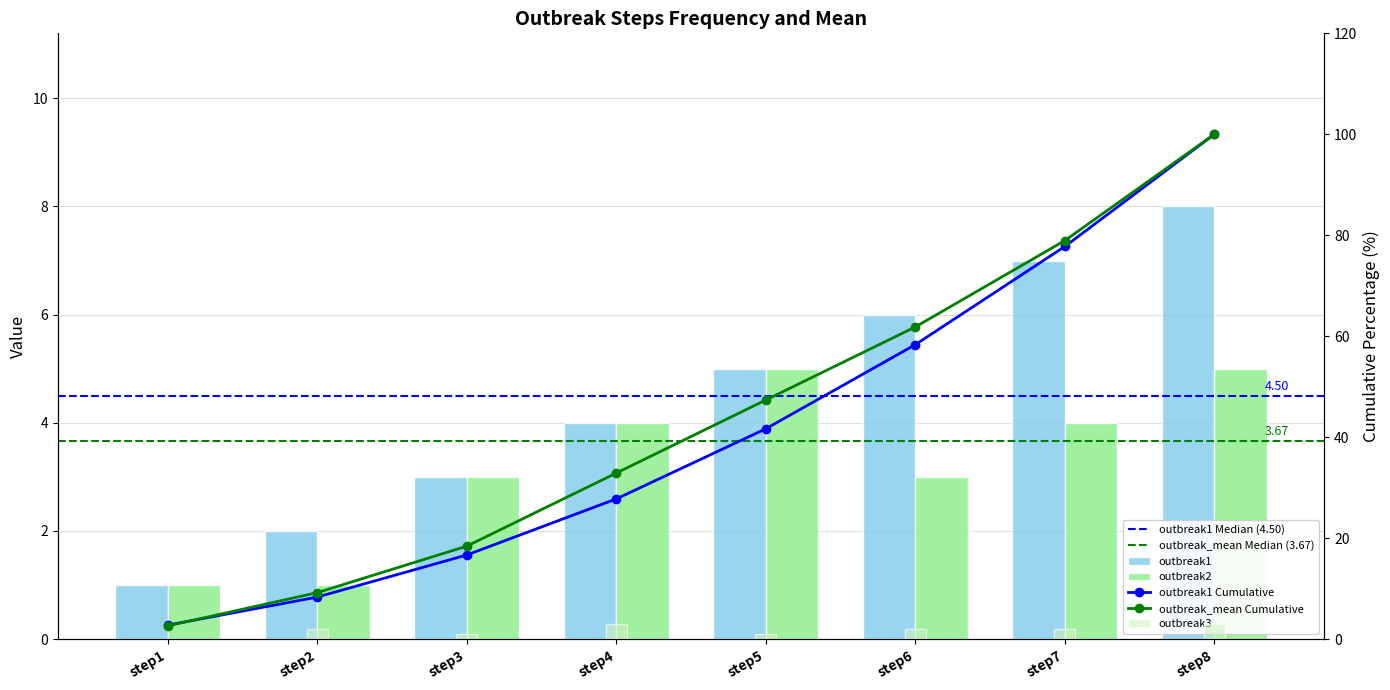

Rank the series at step5 from highest to lowest value.

outbreak1, outbreak2, outbreak3